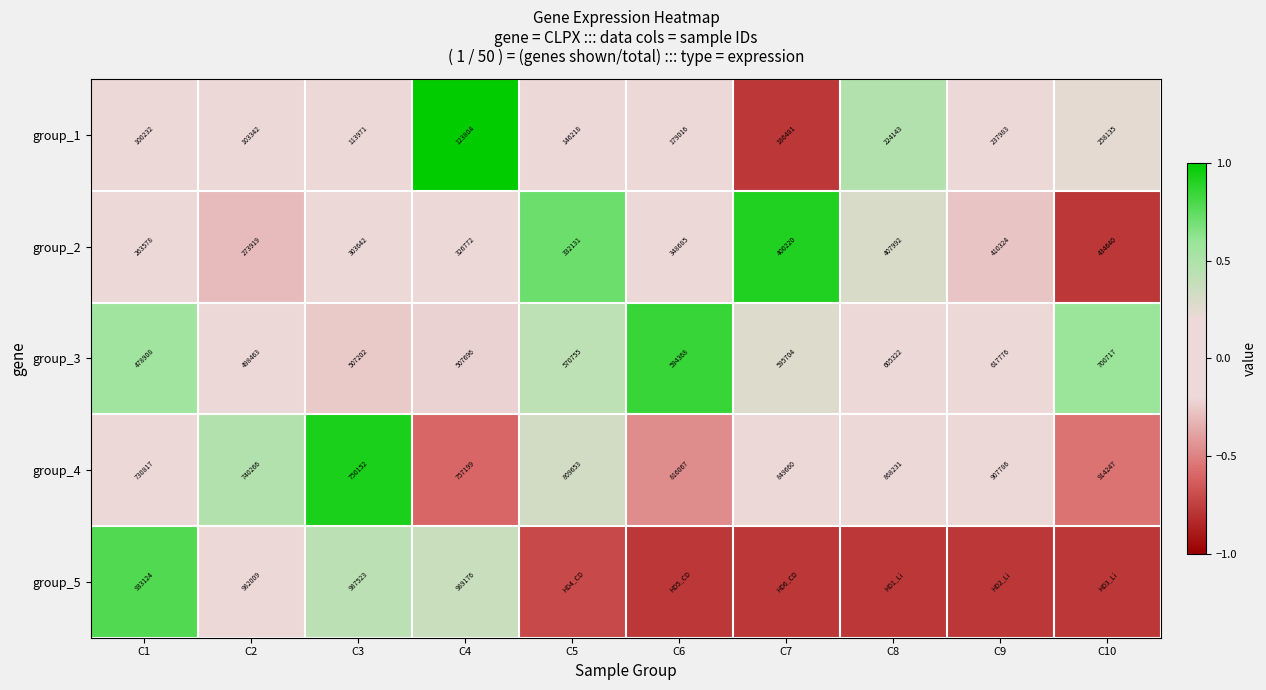

What is the difference between the highest and lowest values at C10?

1.4